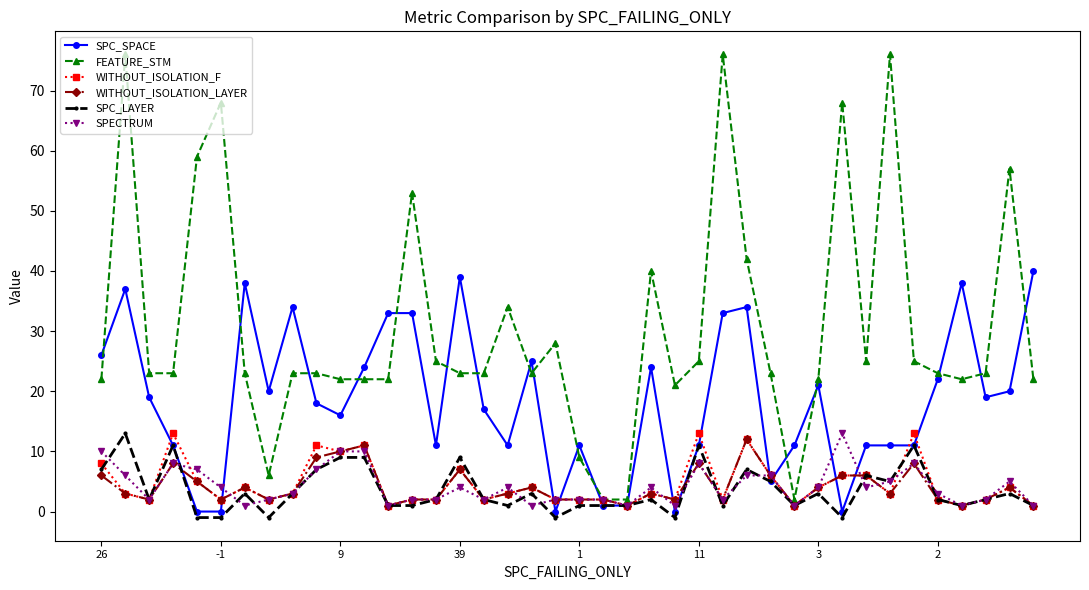

What are all the series names shown in the legend?

SPC_SPACE, FEATURE_STM, WITHOUT_ISOLATION_F, WITHOUT_ISOLATION_LAYER, SPC_LAYER, SPECTRUM